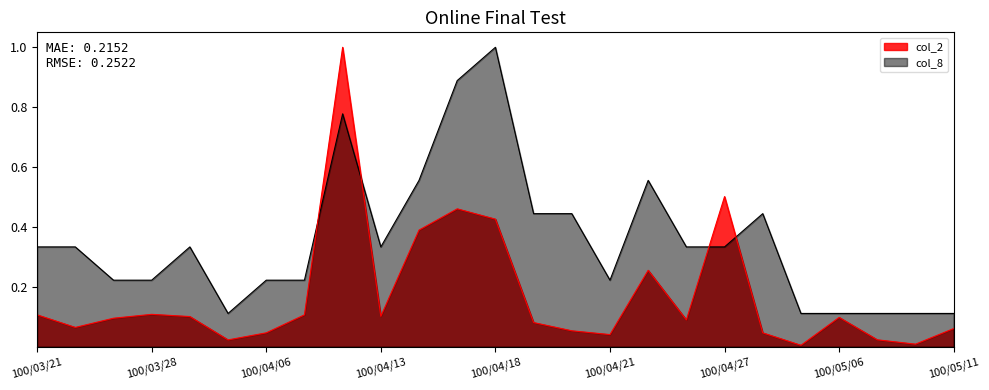

Is it true that col_8 equals 0.1 at 100/04/21?

False